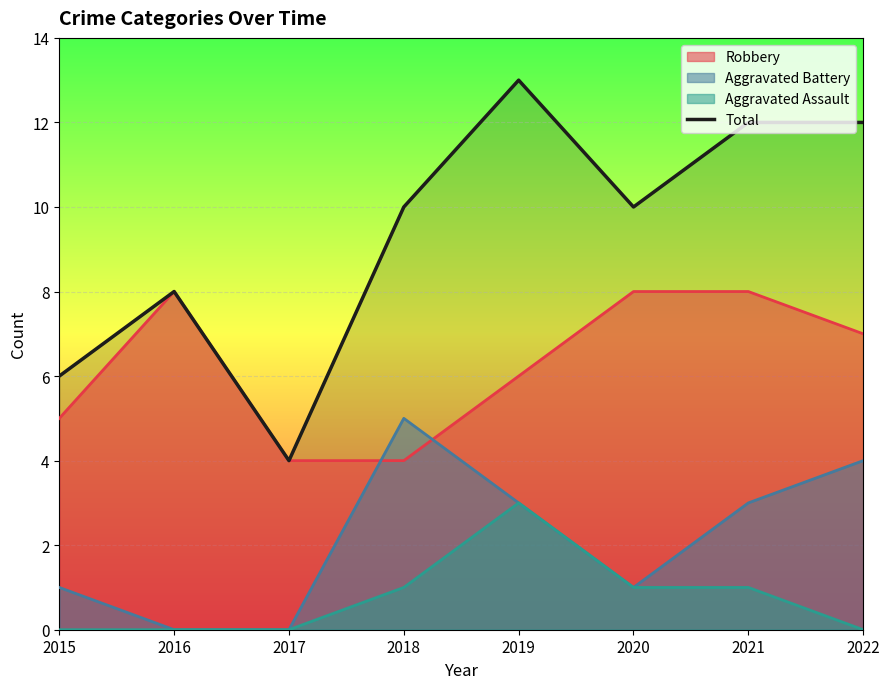

List the labels in order of value, smallest first.

2017, 2015, 2016, 2018, 2020, 2021, 2022, 2019